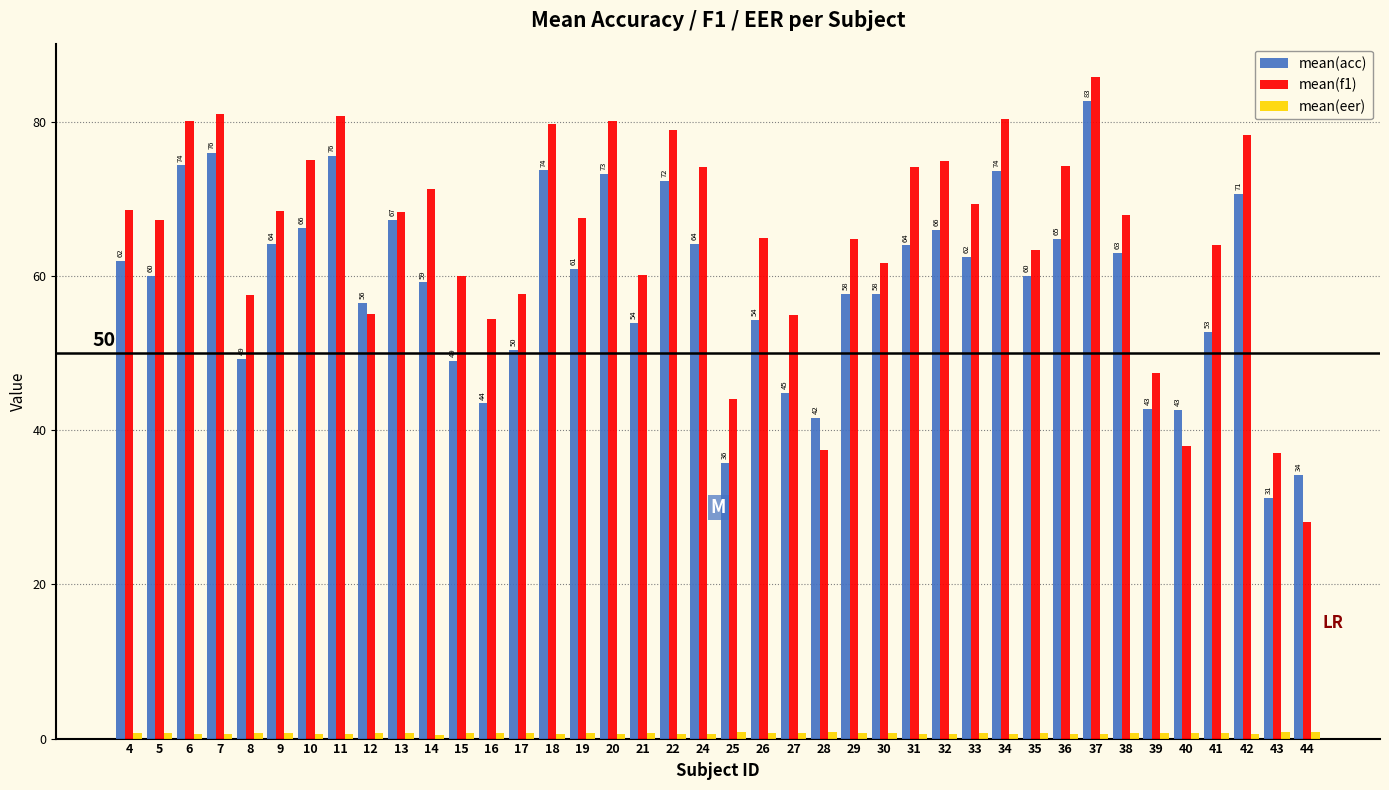

What is the greatest value displayed?

85.9